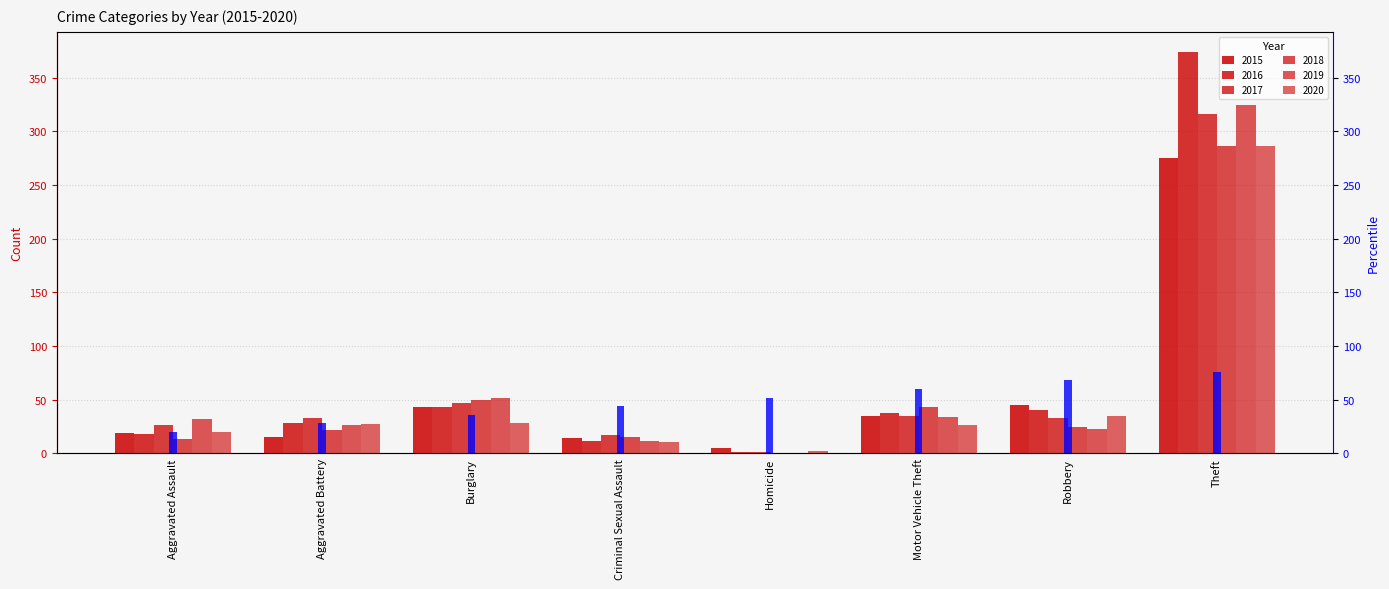

Which category has the highest value across all series?

Theft